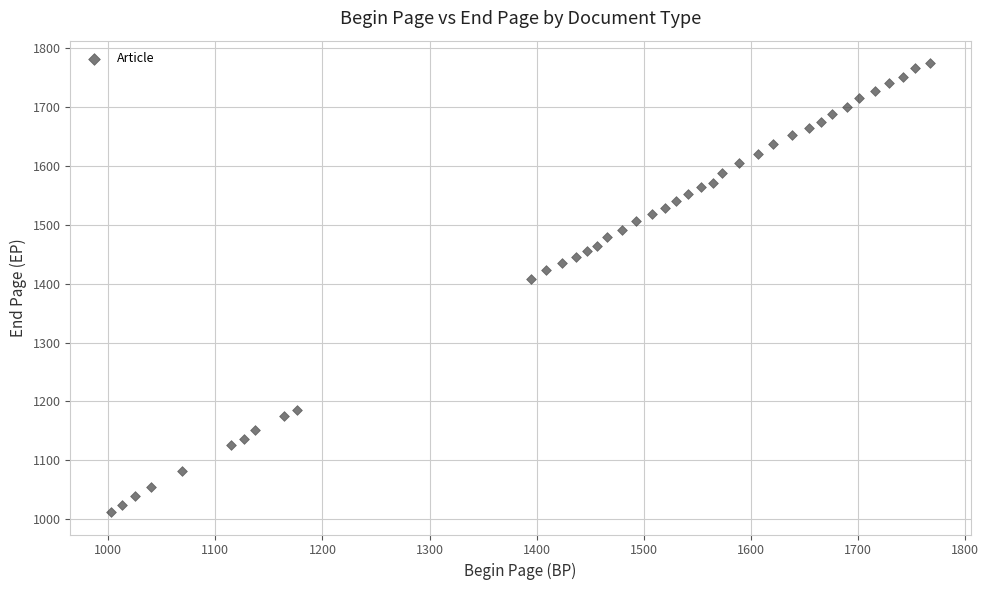

What Y value in the scatter plot is closest to 1393?

1408